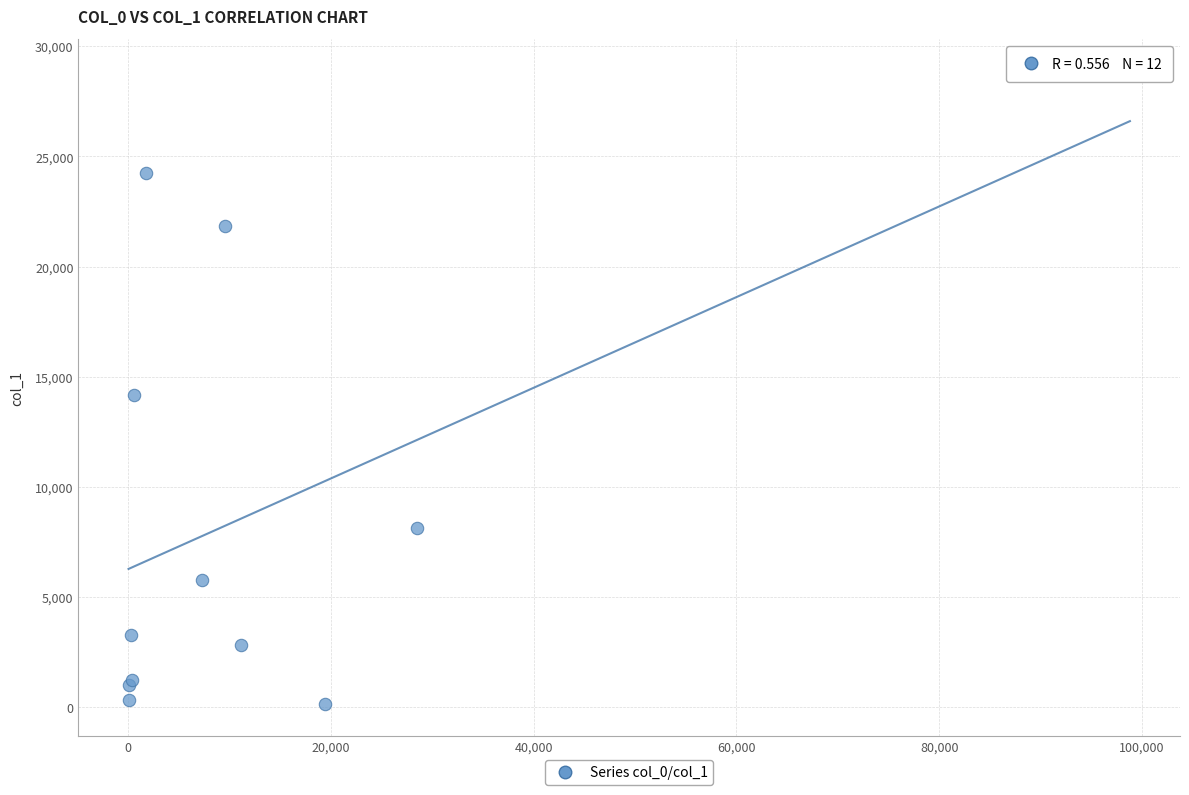

What Y value in the scatter plot is closest to 14516?

14175.4